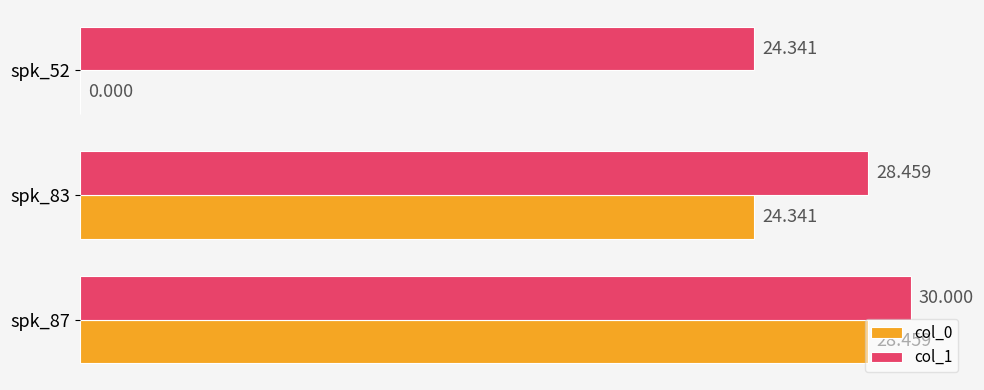

What are all the series names shown in the legend?

col_0, col_1